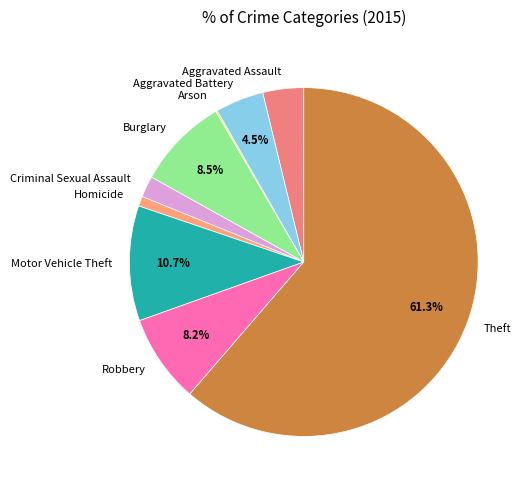

What percentage is NOT represented by Motor Vehicle Theft?

89.3%